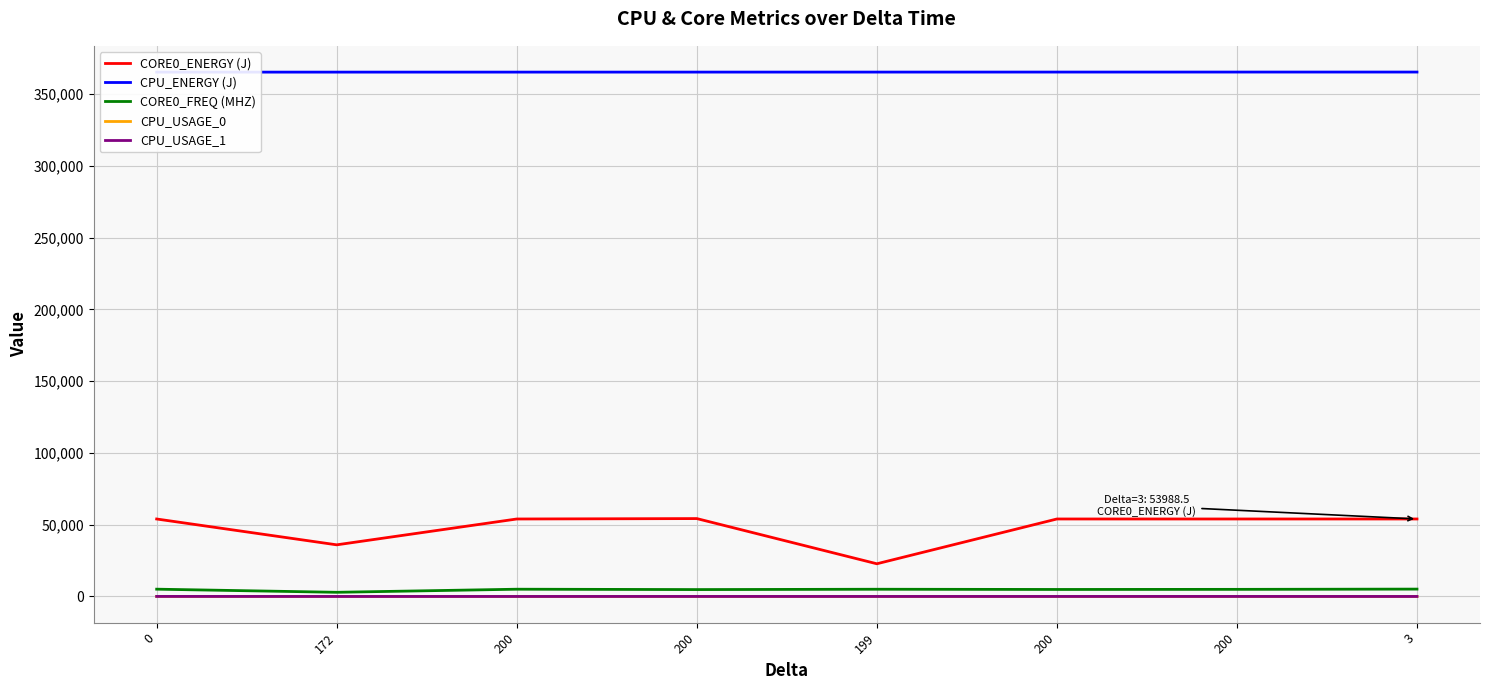

At how many categories does at least one series exceed 187274?

8